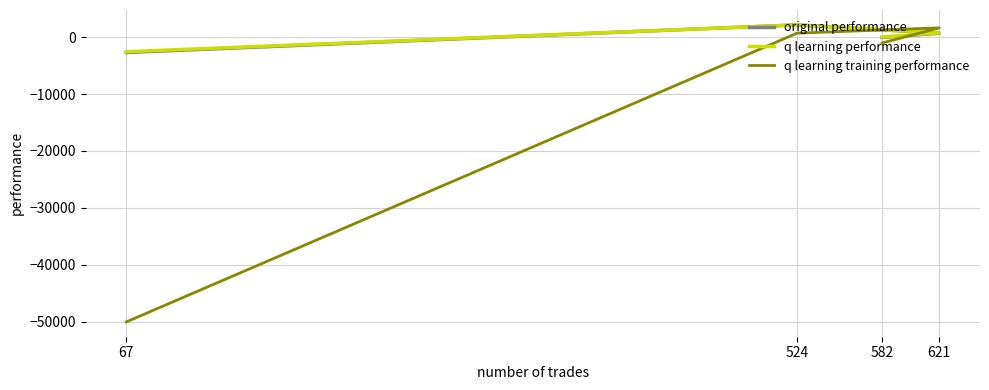

Does the chart display data point markers on the line(s)?

No